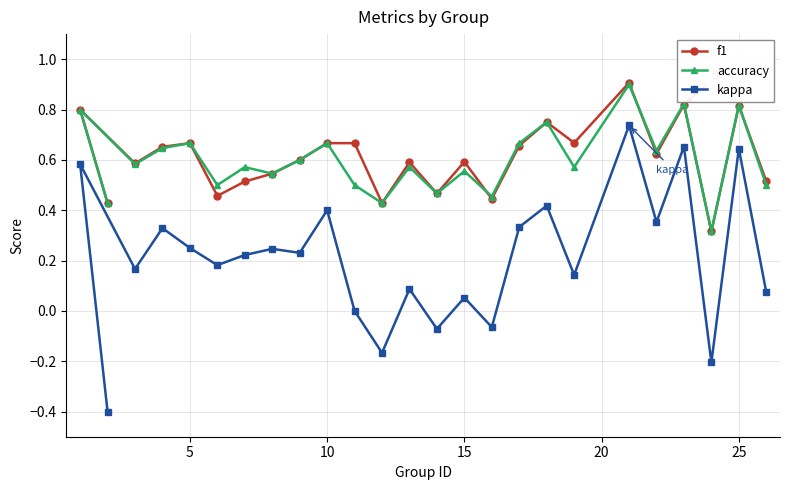

How many times do f1 and accuracy cross each other?

3